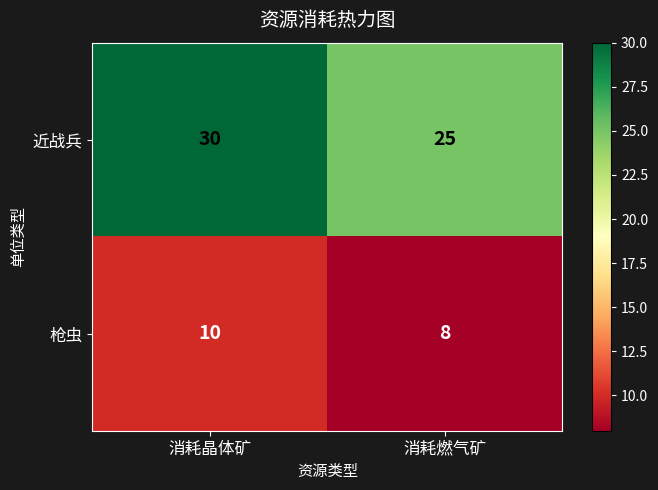

Which series changed the most between 消耗晶体矿 and 消耗燃气矿?

近战兵